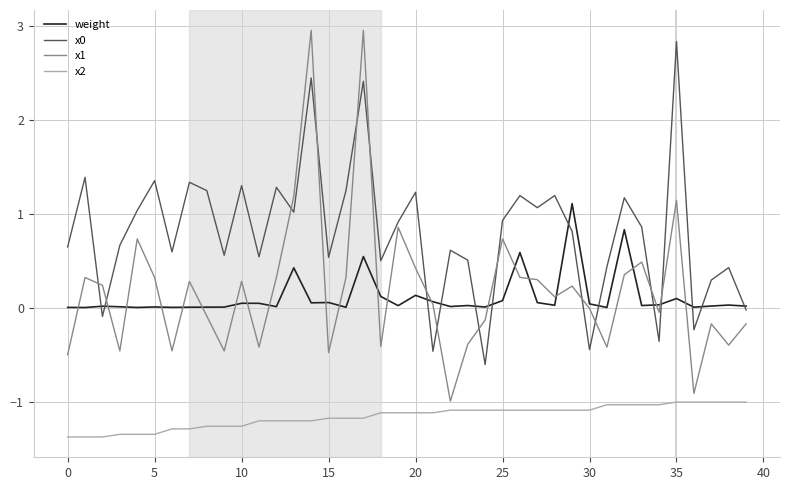

True or false: x1 and x0 cross at least once.

True